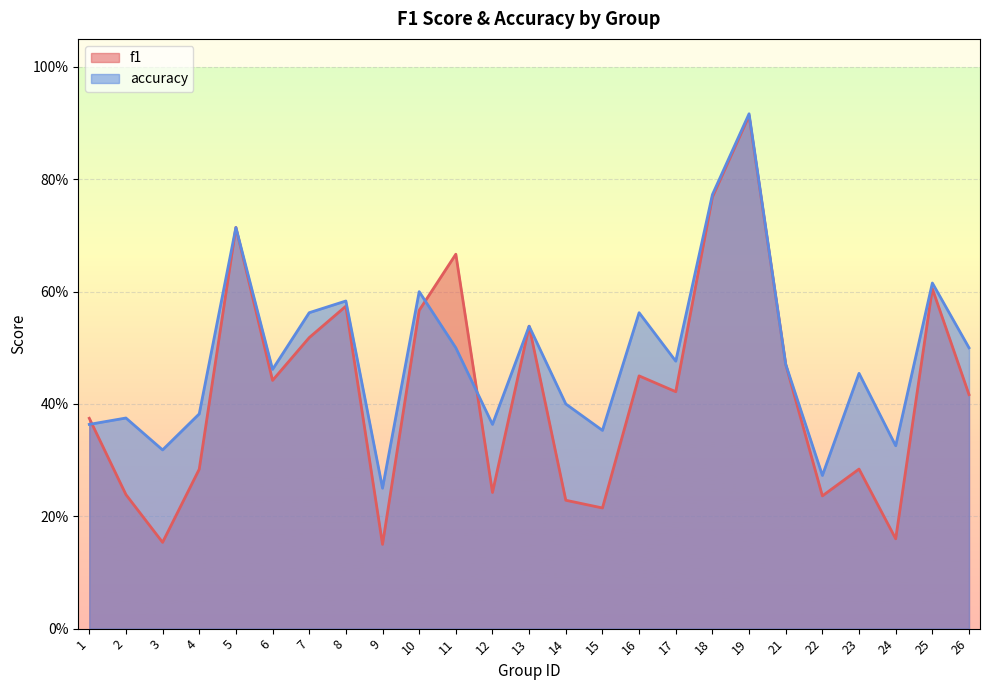

What is the value of the accuracy point at the 12th from the left?

0.4